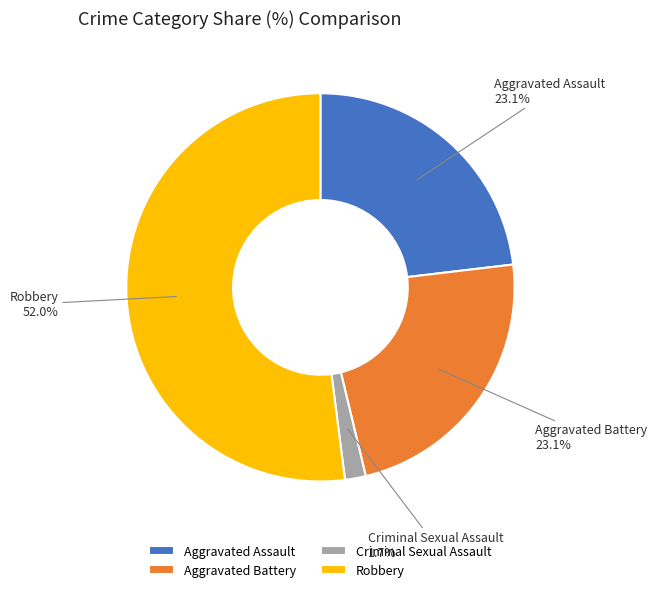

Does any single category account for the majority?

Yes